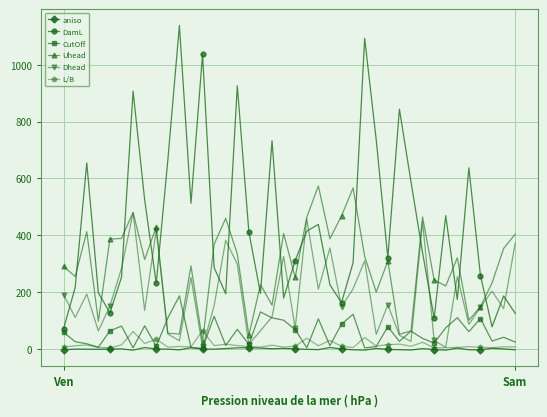

What is the maximum value shown in the chart?

1139.0